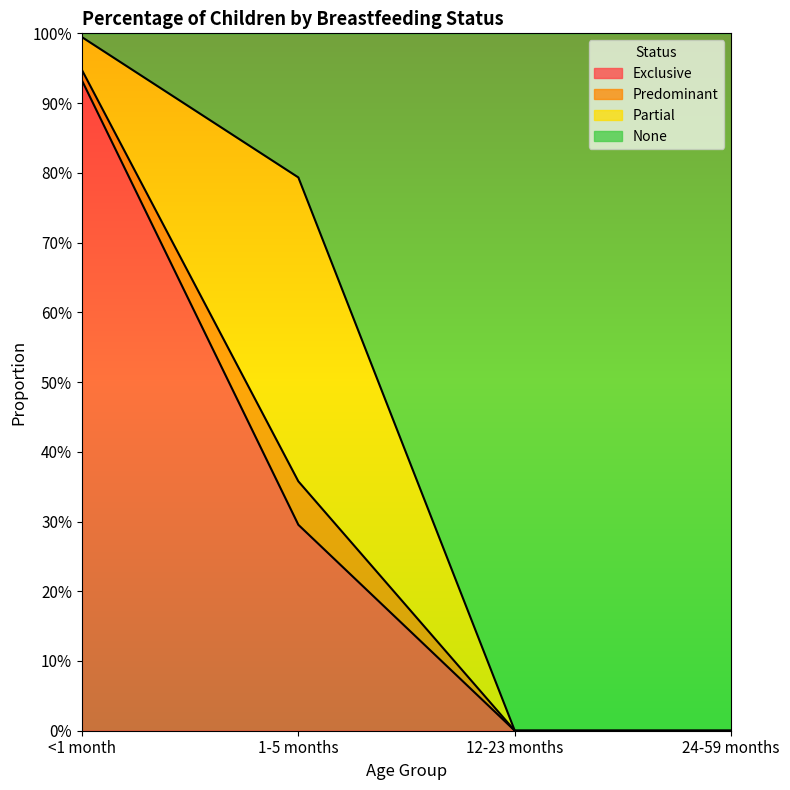

What is the difference between the second highest and minimum values in the Exclusive series?

0.3